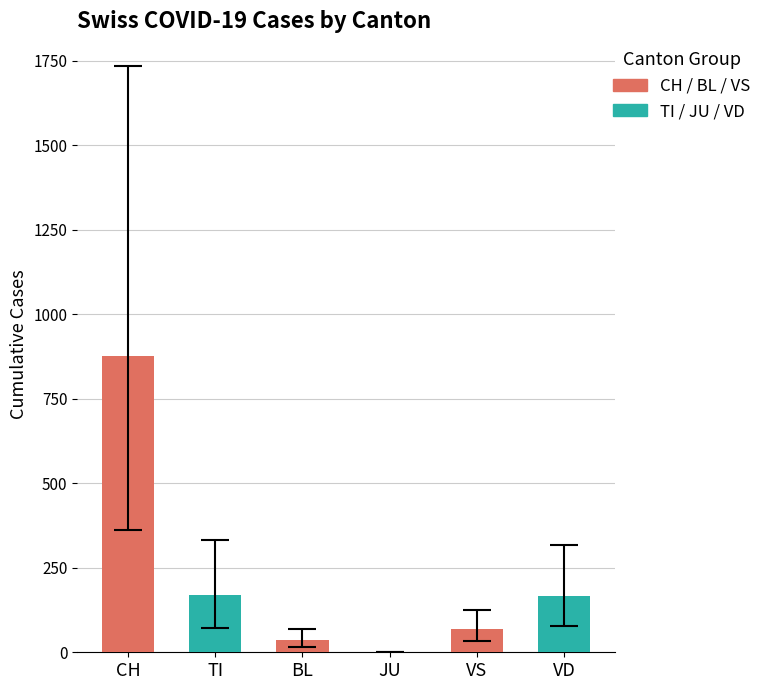

What is the sum of the values at TI and VD?

336.9